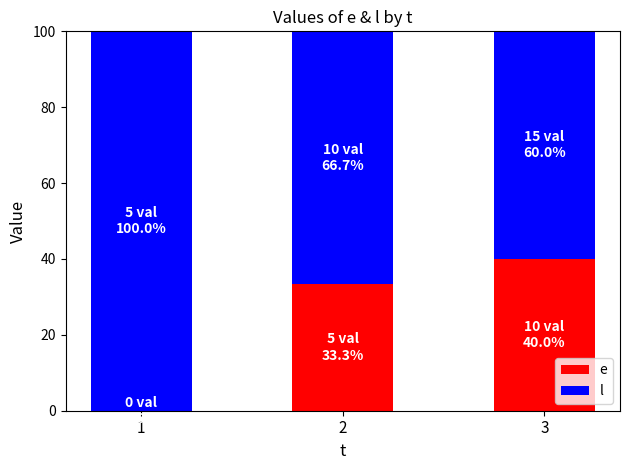

What is the total value across all series at 3?

100.0